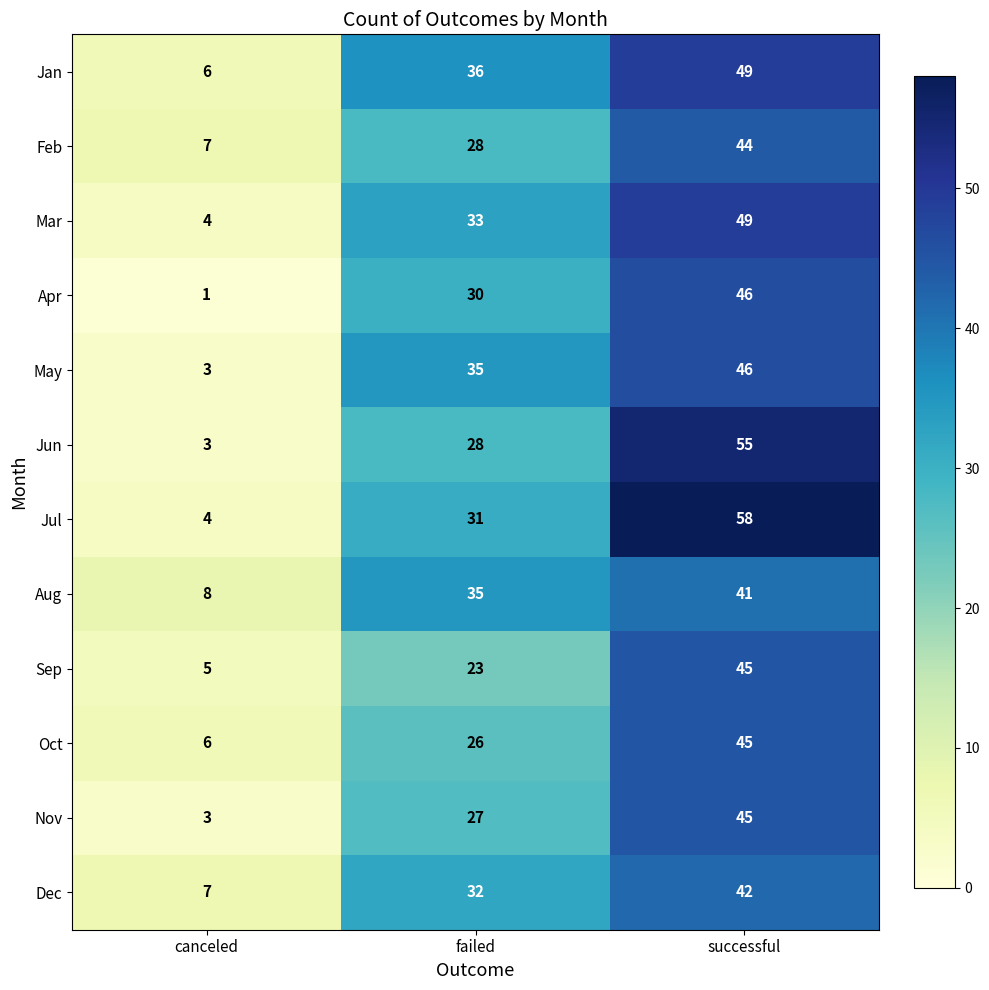

What is the highest value of the Jan series?

49